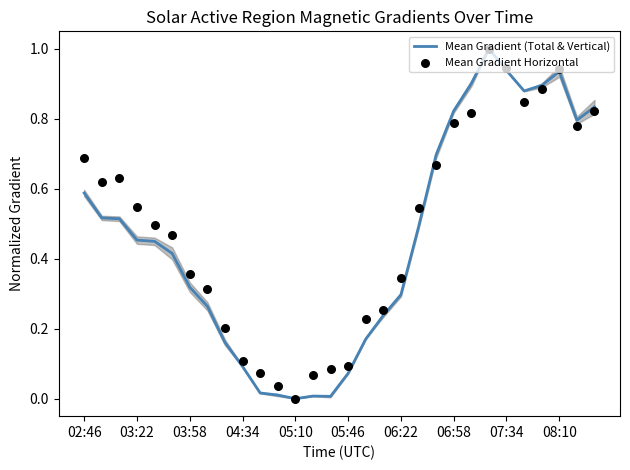

Which series reaches the minimum Y coordinate?

Mean Gradient (Total & Vertical)